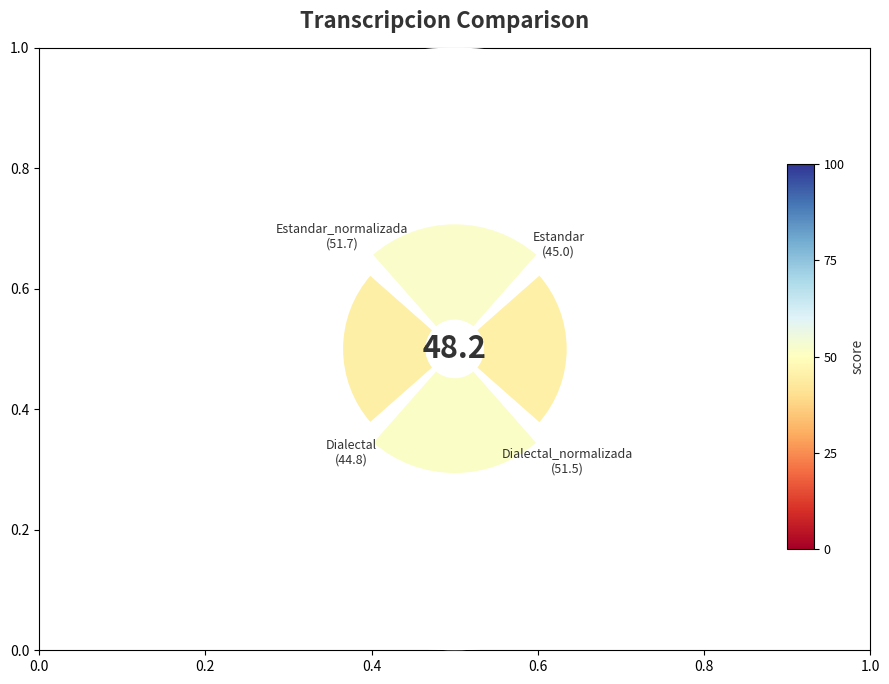

How many slices are in this pie chart?

4